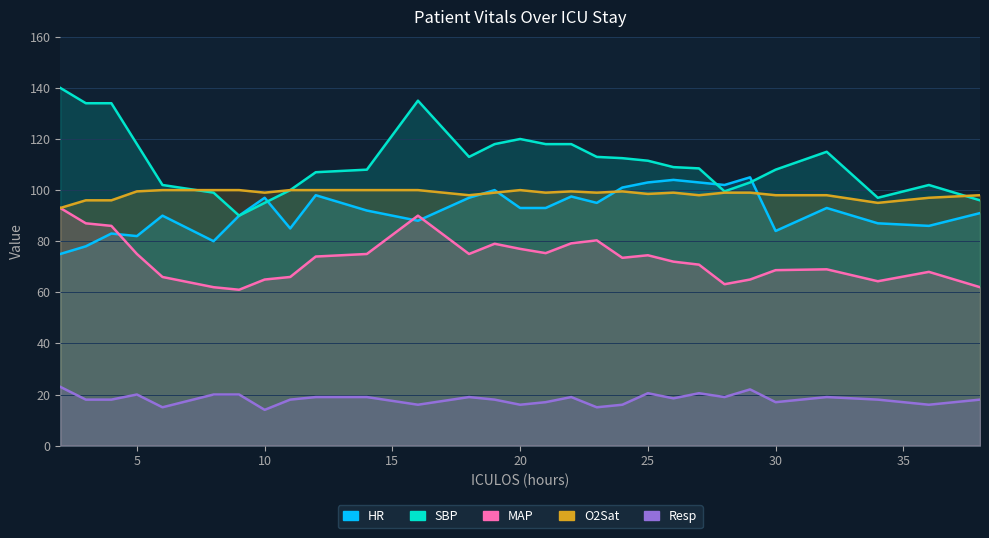

Between which two adjacent categories do O2Sat and SBP first intersect?

6 and 8